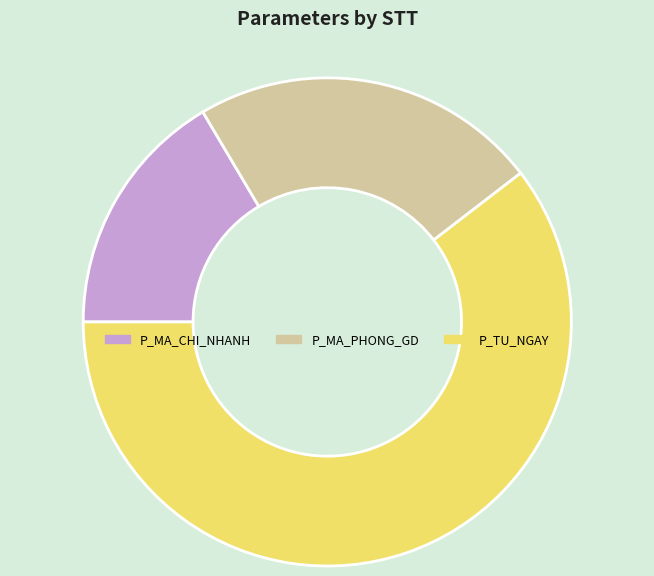

Is the sum of P_TU_NGAY and P_MA_PHONG_GD greater than half?

Yes